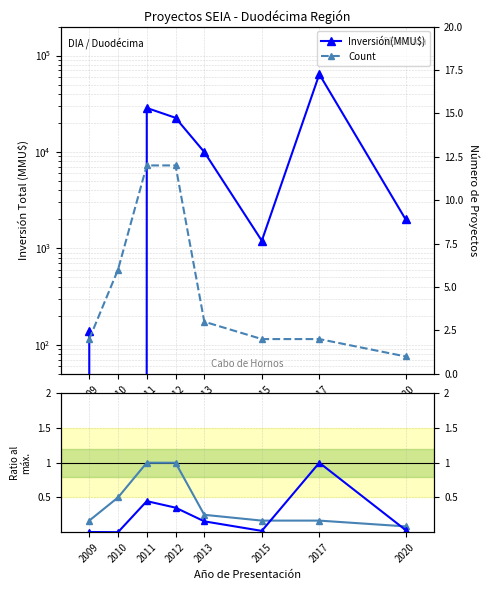

At which category is the sum across all series the highest?

2011